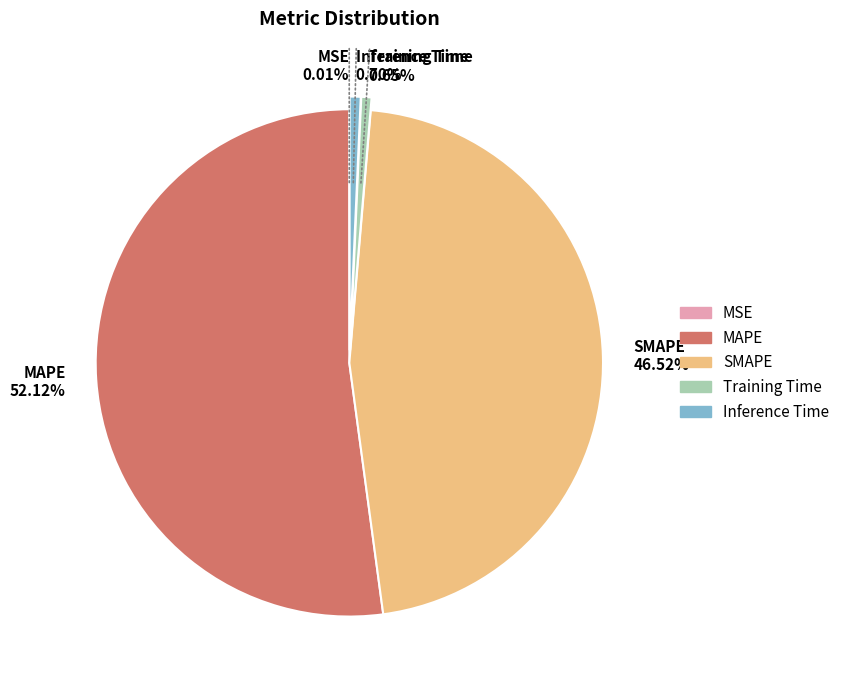

What percentage is the Training Time slice, to the nearest percent?

1%